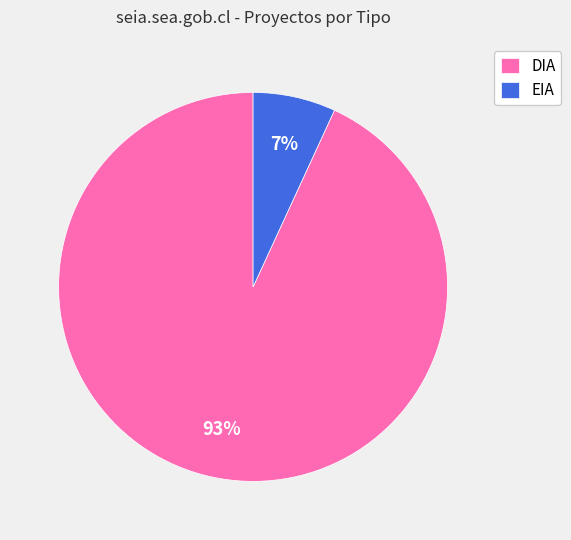

To the nearest percent, what portion does EIA represent?

7%